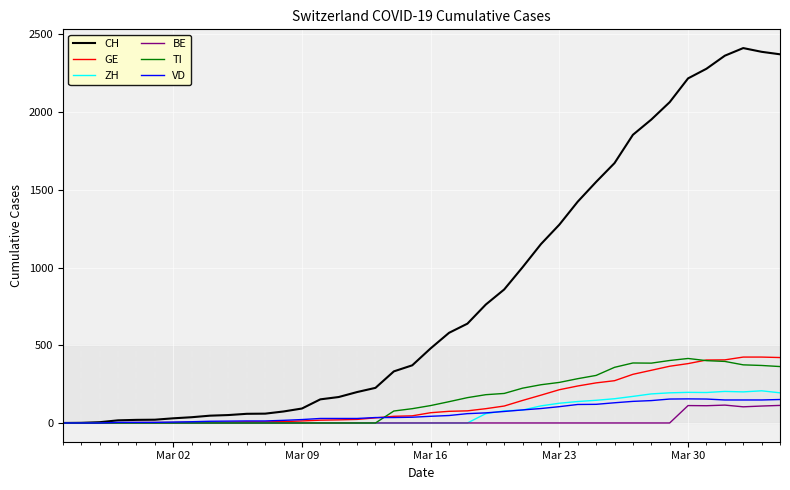

Which series has the largest range (max minus min)?

CH